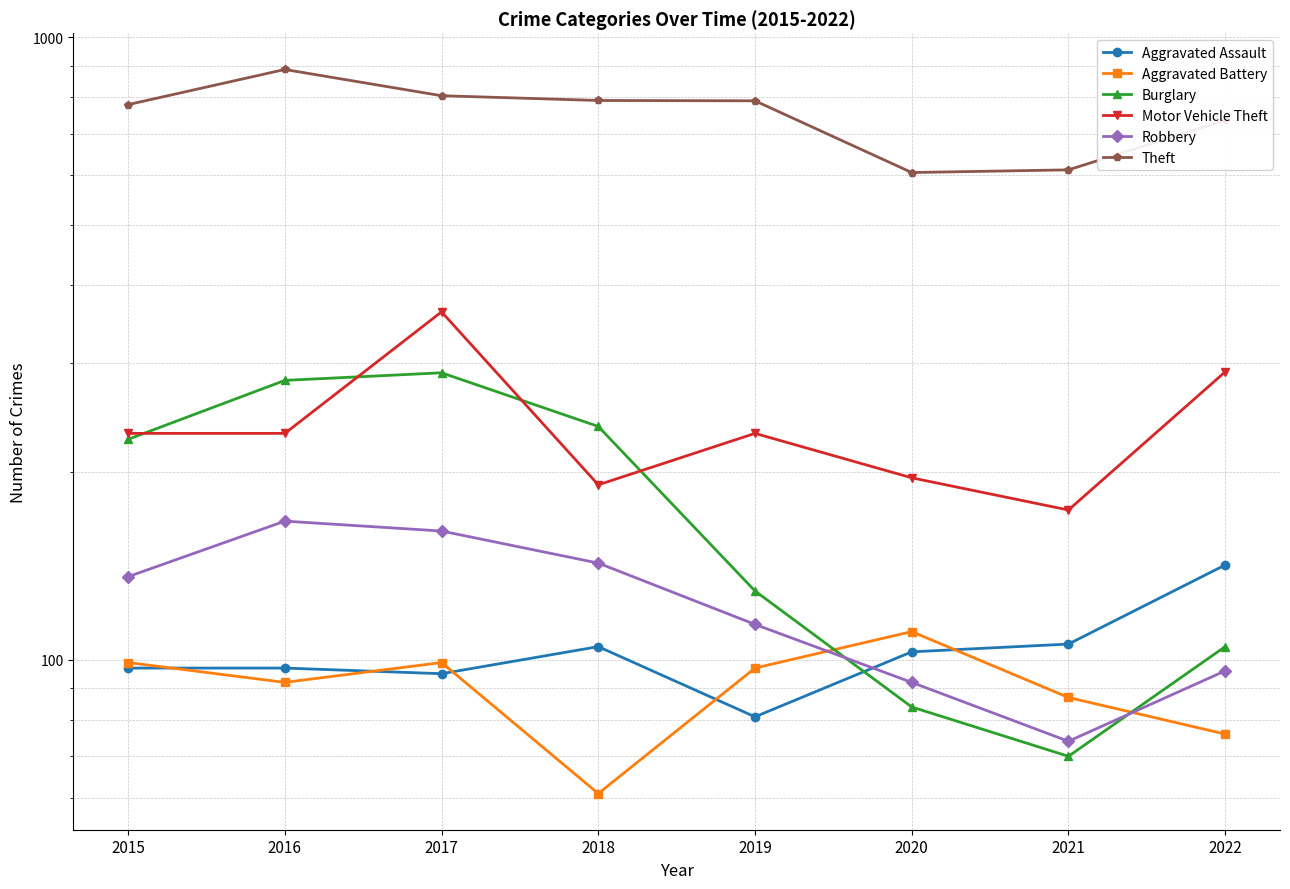

Reading left to right, list all the values displayed in this chart.

Aggravated Assault: 2015=97	2016=97	2017=95	2018=105	2019=81	2020=103	2021=106	2022=142
Aggravated Battery: 2015=99	2016=92	2017=99	2018=61	2019=97	2020=111	2021=87	2022=76
Burglary: 2015=226	2016=281	2017=289	2018=237	2019=129	2020=84	2021=70	2022=105
Motor Vehicle Theft: 2015=231	2016=231	2017=362	2018=191	2019=231	2020=196	2021=174	2022=290
Robbery: 2015=136	2016=167	2017=161	2018=143	2019=114	2020=92	2021=74	2022=96
Theft: 2015=779	2016=887	2017=805	2018=791	2019=790	2020=606	2021=612	2022=735